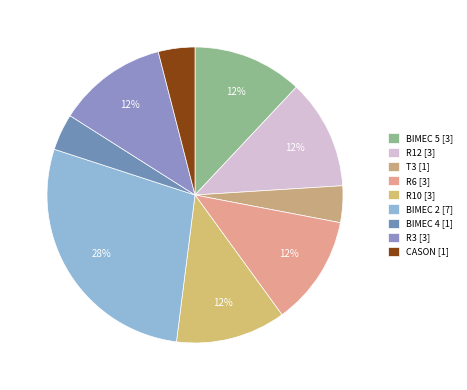

The BIMEC 4 slice represents 4% of the pie. True or false?

True